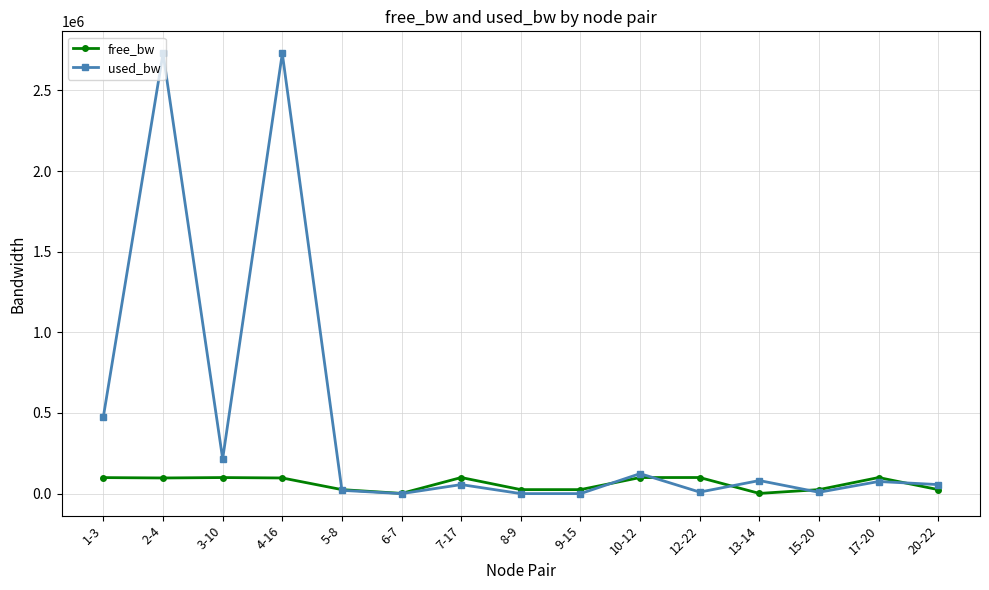

Is the value of free_bw at 15-20 greater than the value of used_bw at 7-17?

No